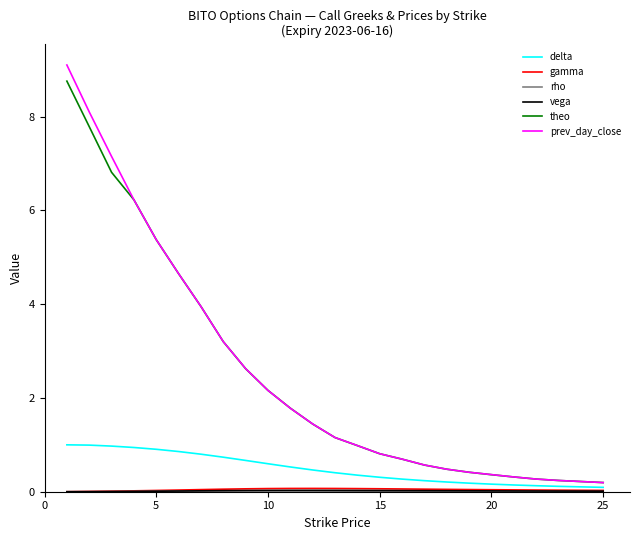

Which series has the widest spread of values?

prev_day_close